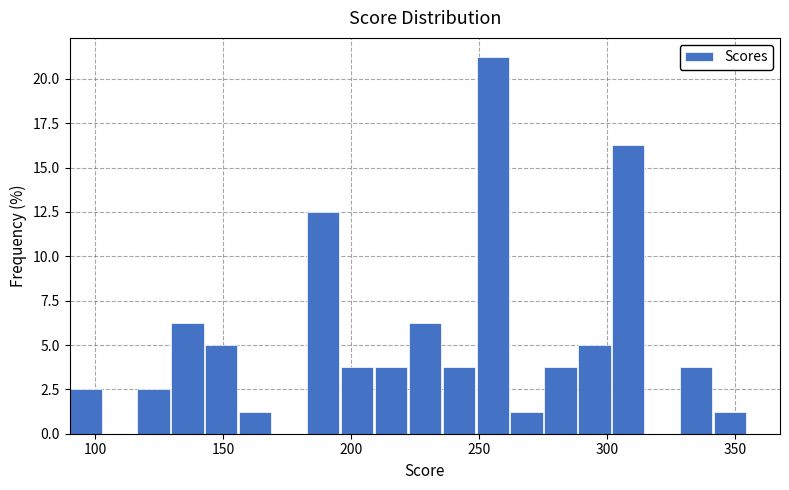

Read against the x-axis, roughly where is the centre of the tallest bar?

255